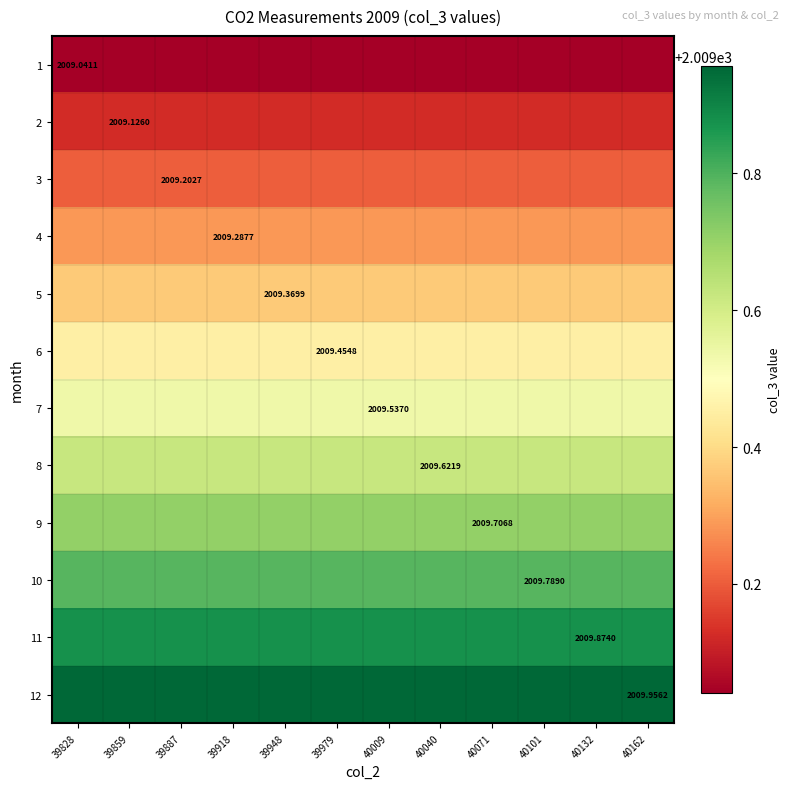

What is the total value across all series at 39828?

24114.0